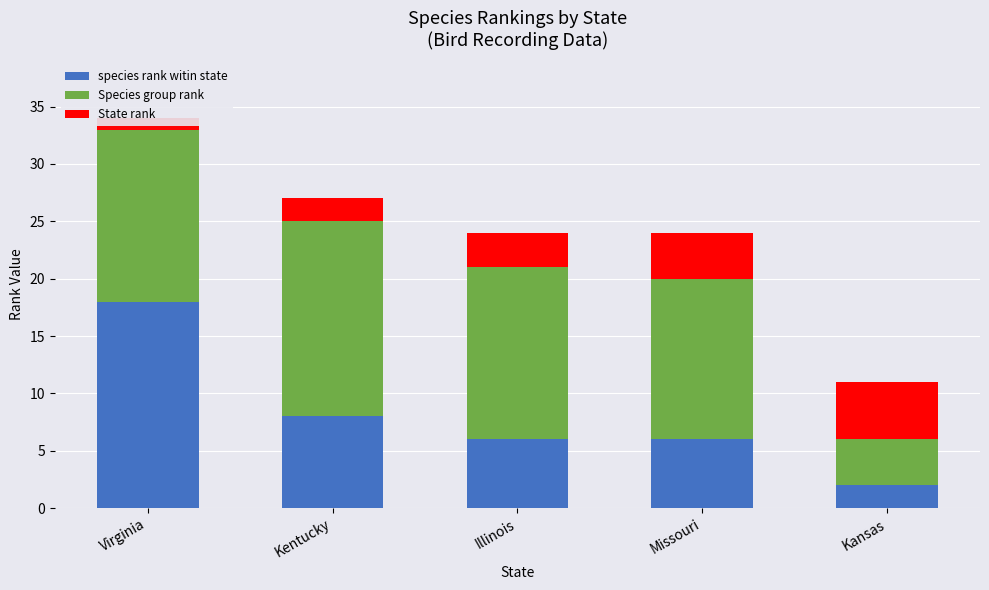

How many series are shown in this chart?

3